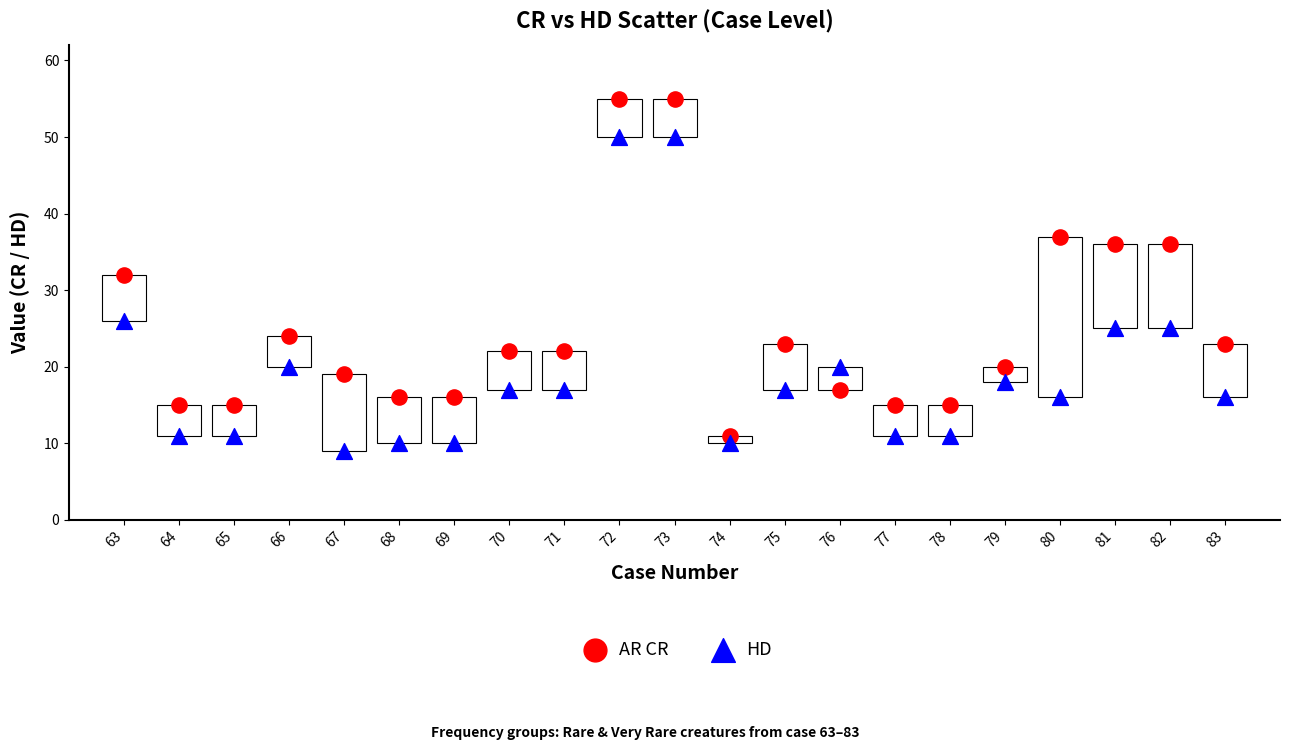

In the AR CR series, what Y value is closest to 33?

32